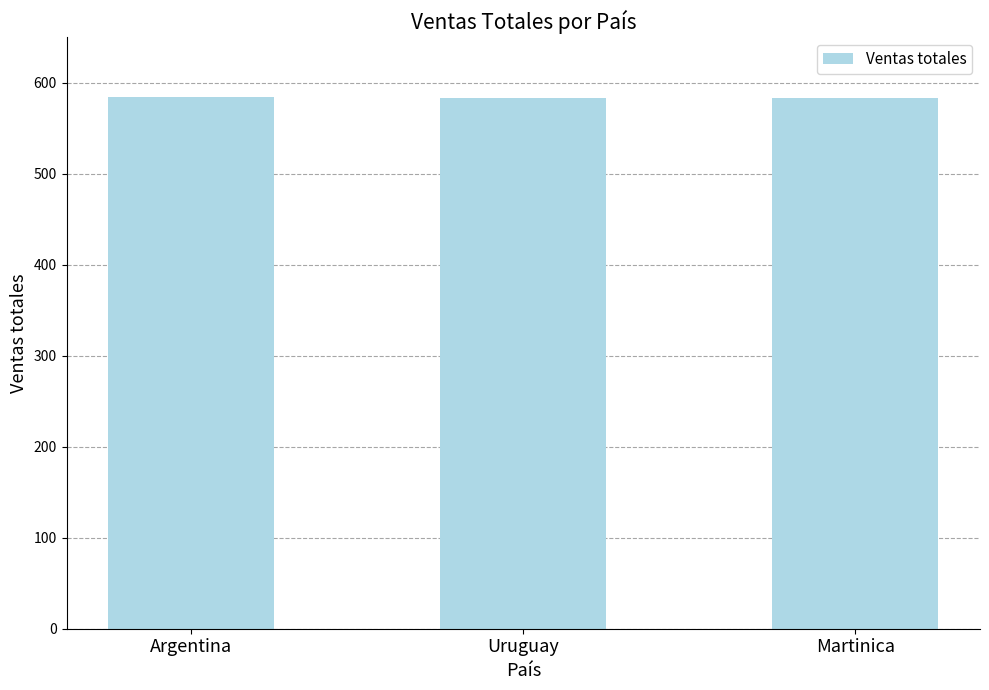

What is the value of the 1st bar from the left?

584